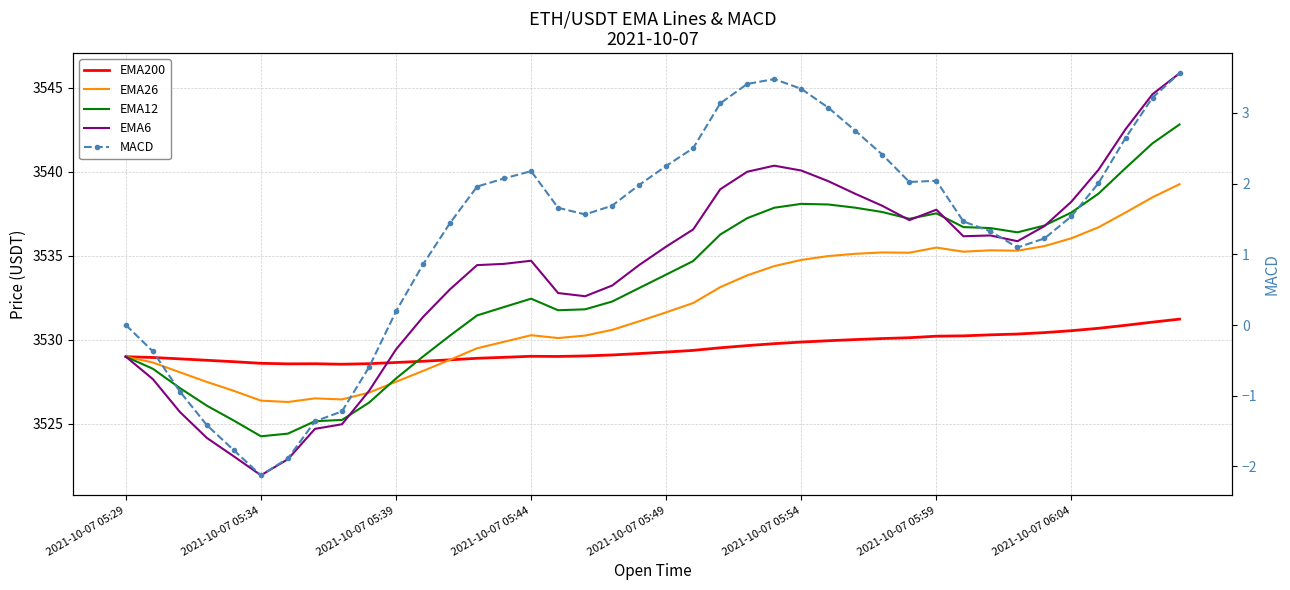

Count the number of categories in the chart.

40